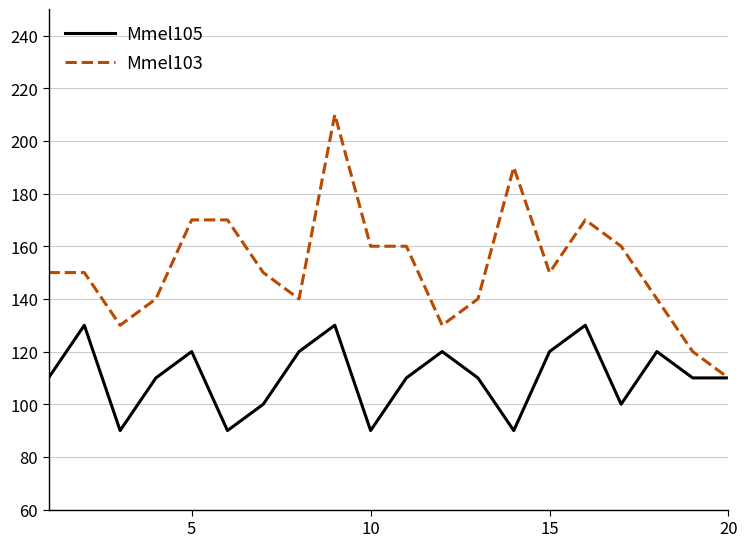

What is the smallest value displayed?

90